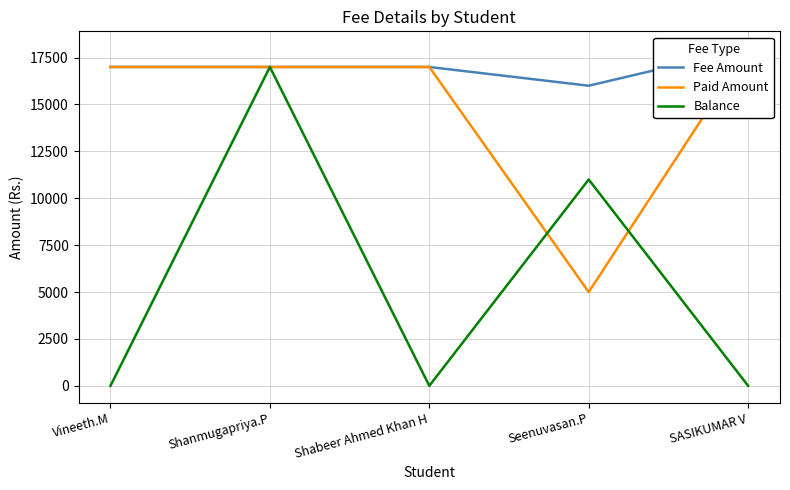

Which series has the widest spread of values?

Balance